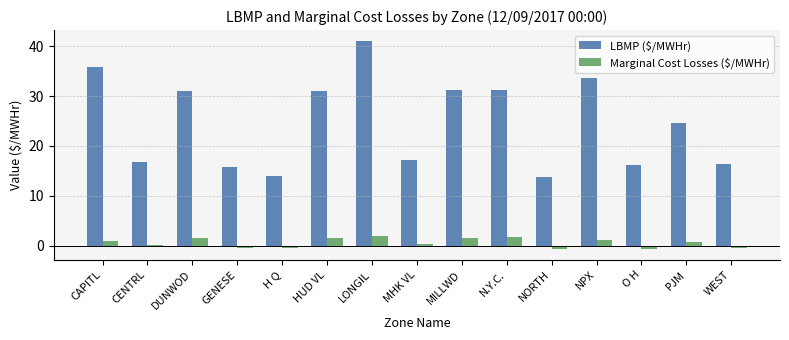

Read the LBMP ($/MWHr) value at H Q.

13.9